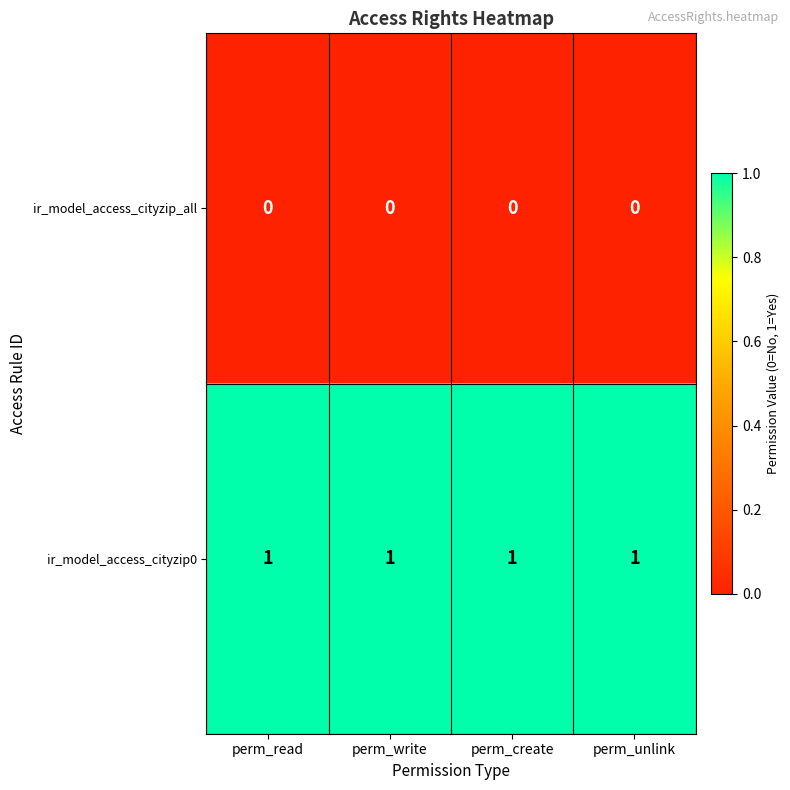

The ir_model_access_cityzip_all series shows 0 at perm_write. True or false?

True